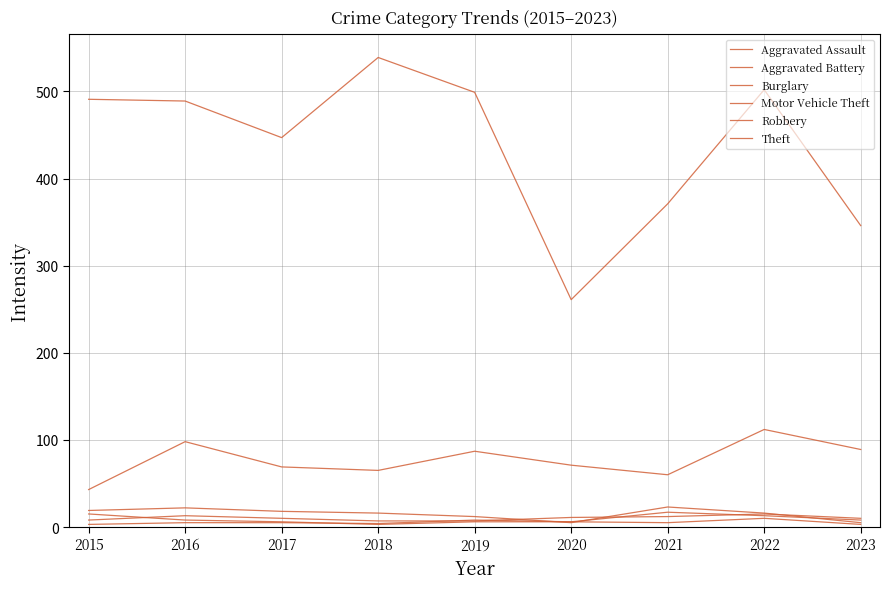

Reading left to right, what are all the values shown in this chart?

Aggravated Assault: 8	13	10	7	7	11	12	15	10
Aggravated Battery: 3	5	5	4	8	6	17	13	8
Burglary: 19	22	18	16	12	5	23	16	5
Motor Vehicle Theft: 43	98	69	65	87	71	60	112	89
Robbery: 15	8	6	3	6	6	5	10	3
Theft: 491	489	447	539	499	261	371	502	346